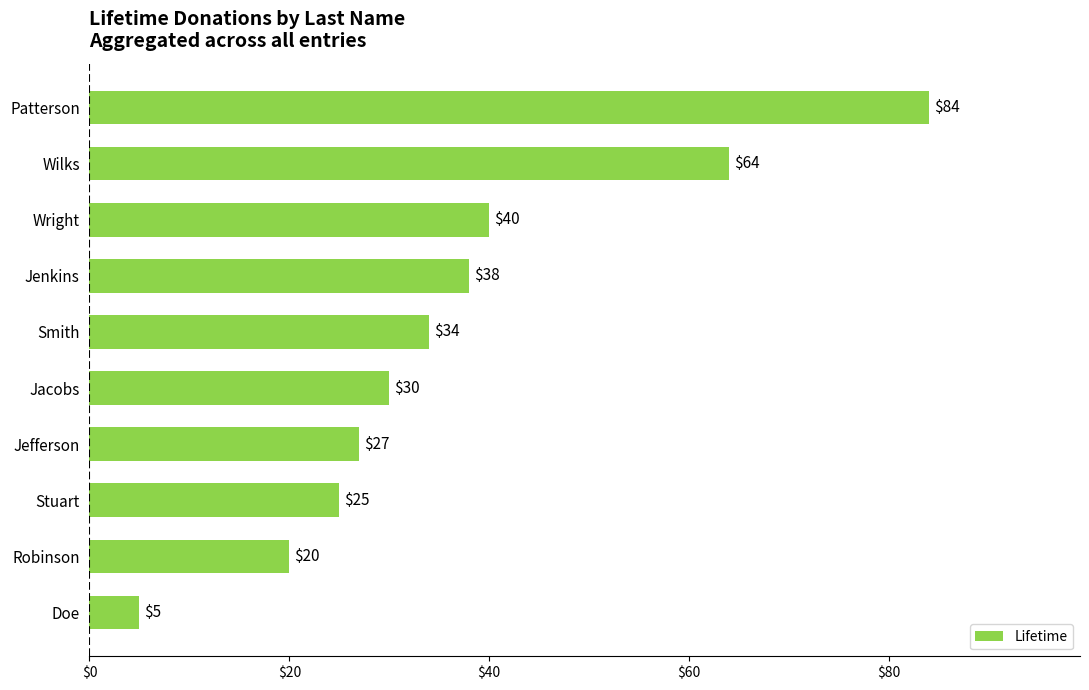

How many data points does each series have?

10